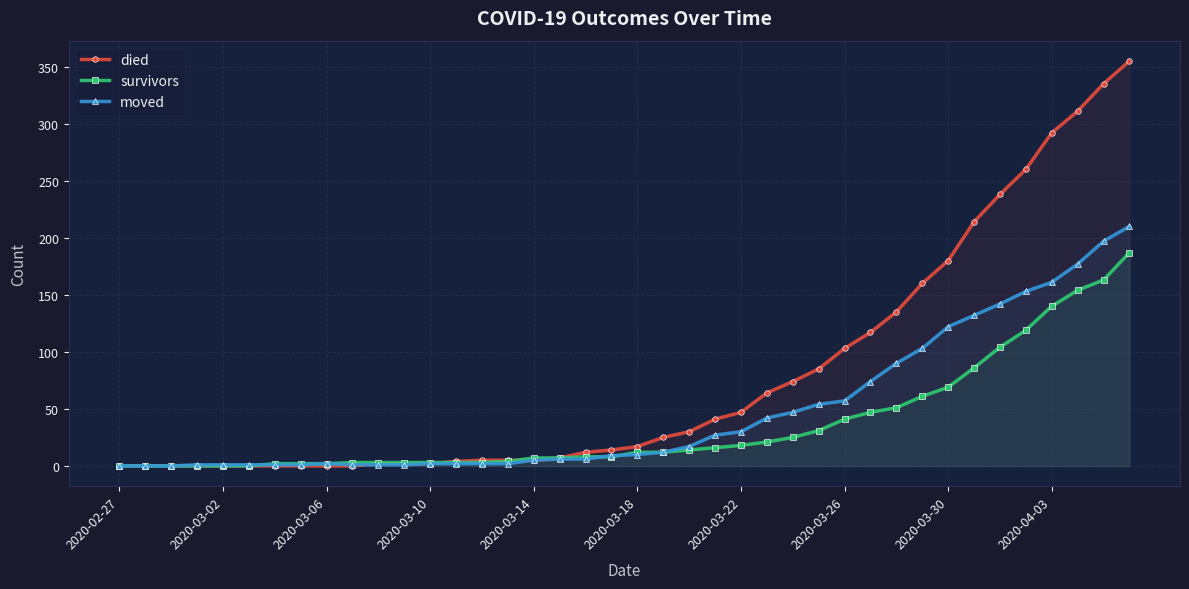

Is it true that died equals 2 at 10?

True